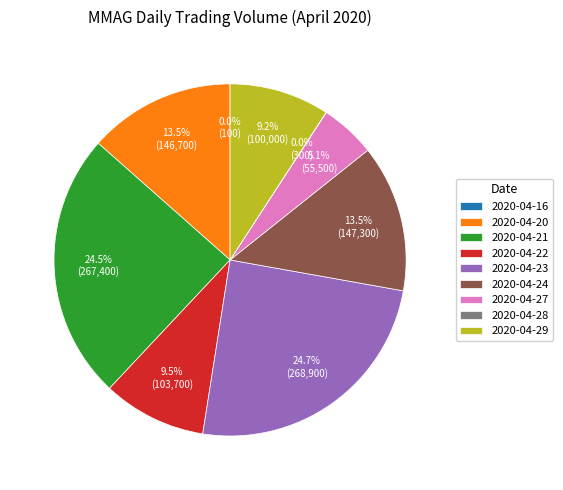

Do 2020-04-22 and 2020-04-21 together represent more than half of the pie?

No